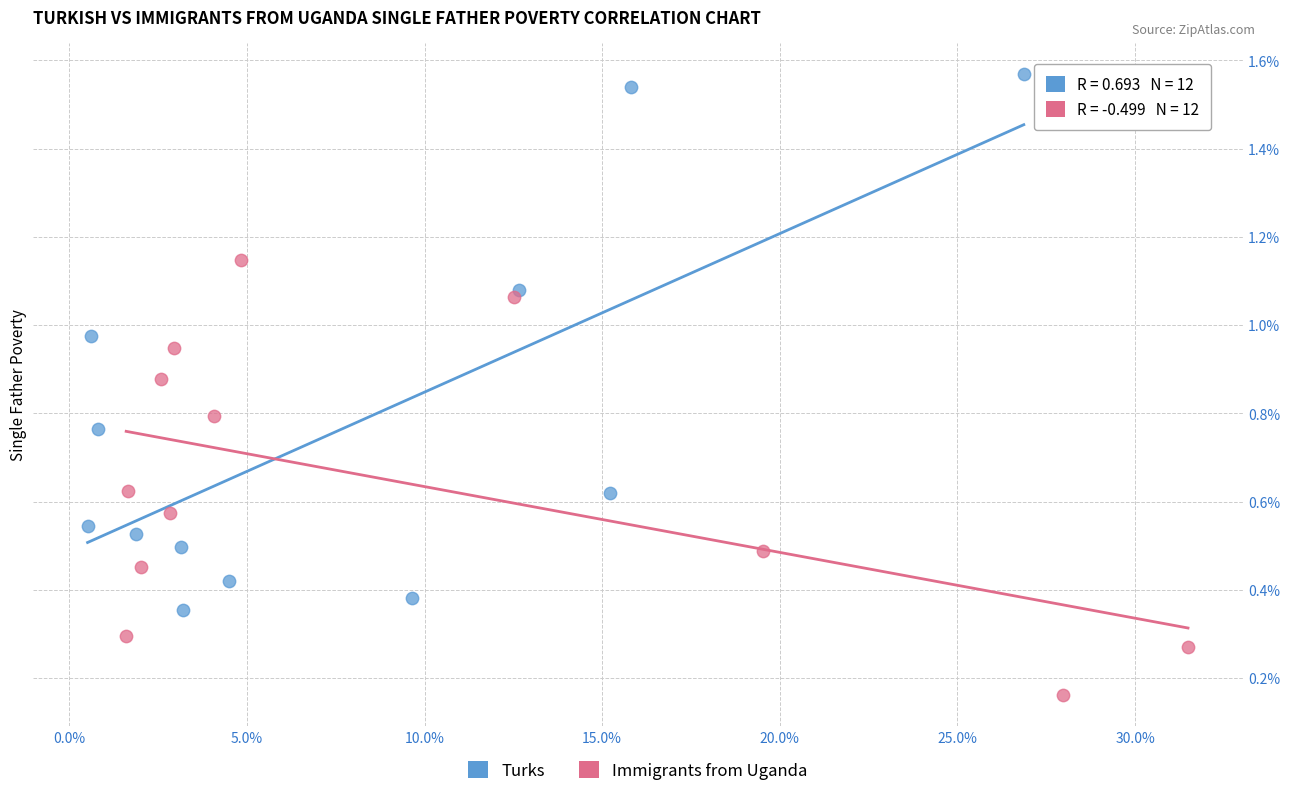

Which series has the largest Y range (max minus min)?

Turks